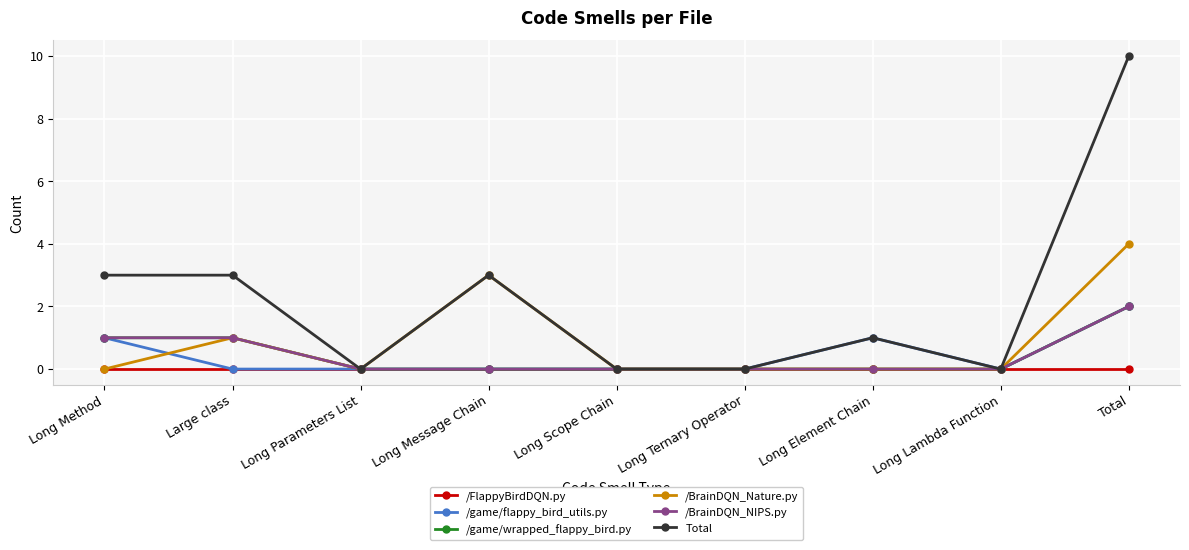

Count the /game/flappy_bird_utils.py values in the range 0 to 1.

8